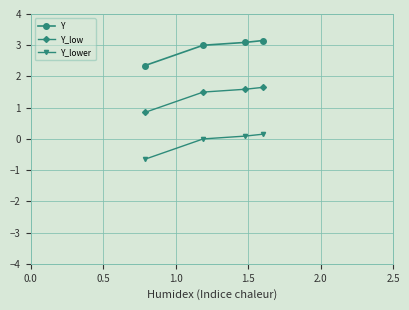

True or false: Y and Y_low intersect in this chart.

False